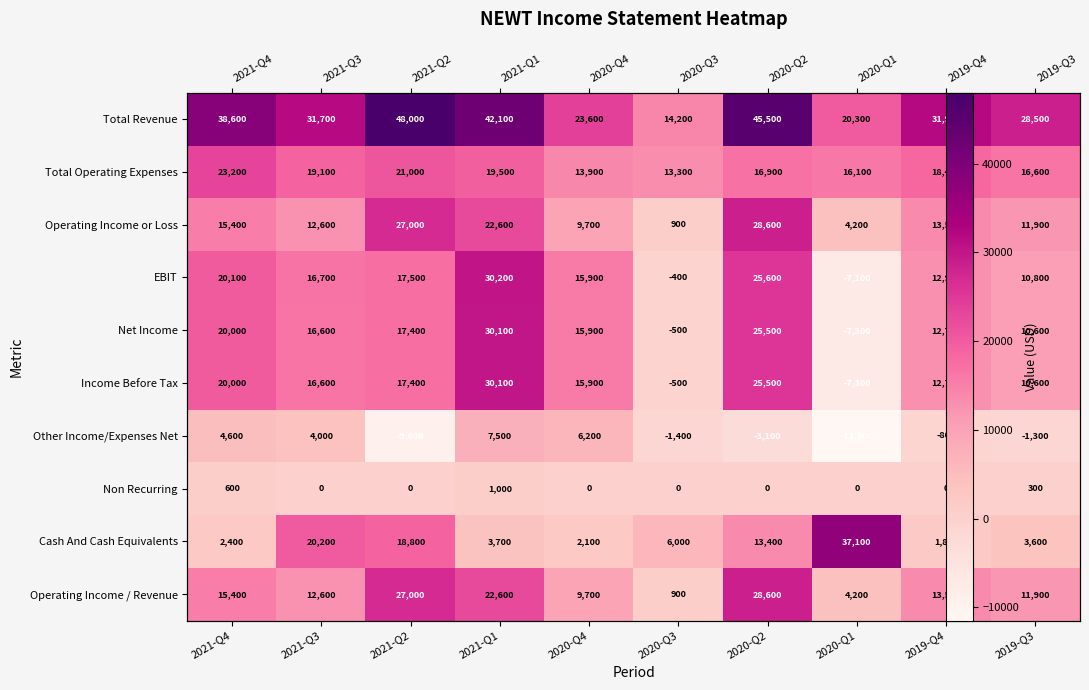

Which has a higher value, 2020-Q1 or 2020-Q2?

2020-Q2